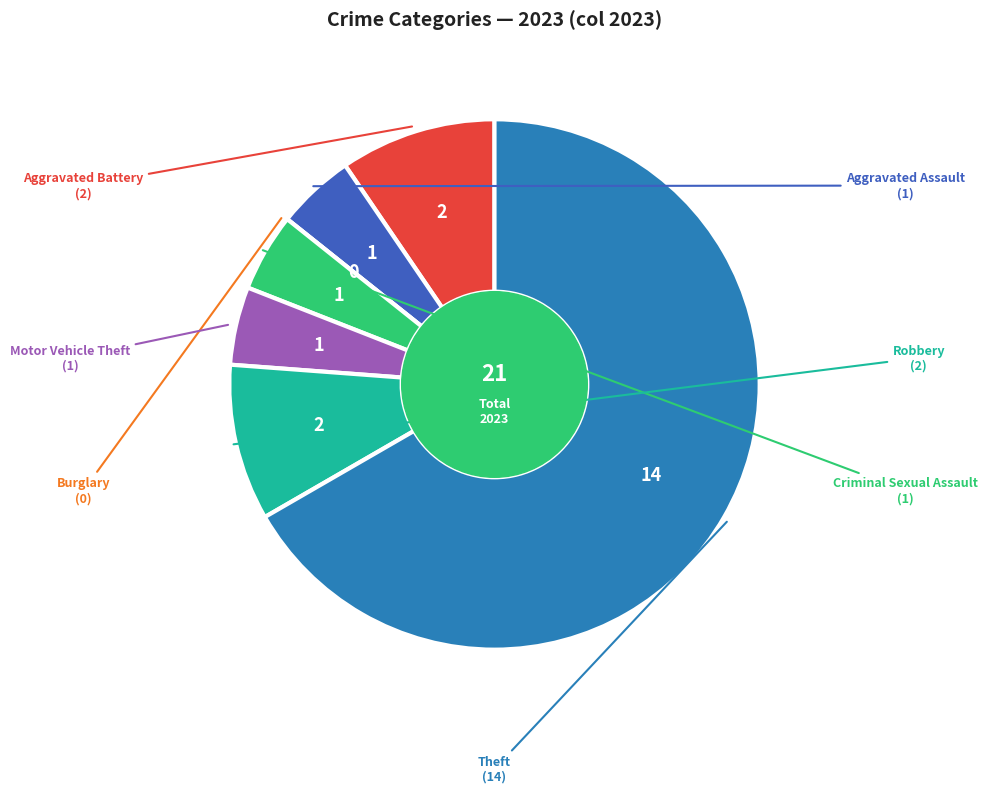

Is there any slice that represents more than half of the pie?

Yes